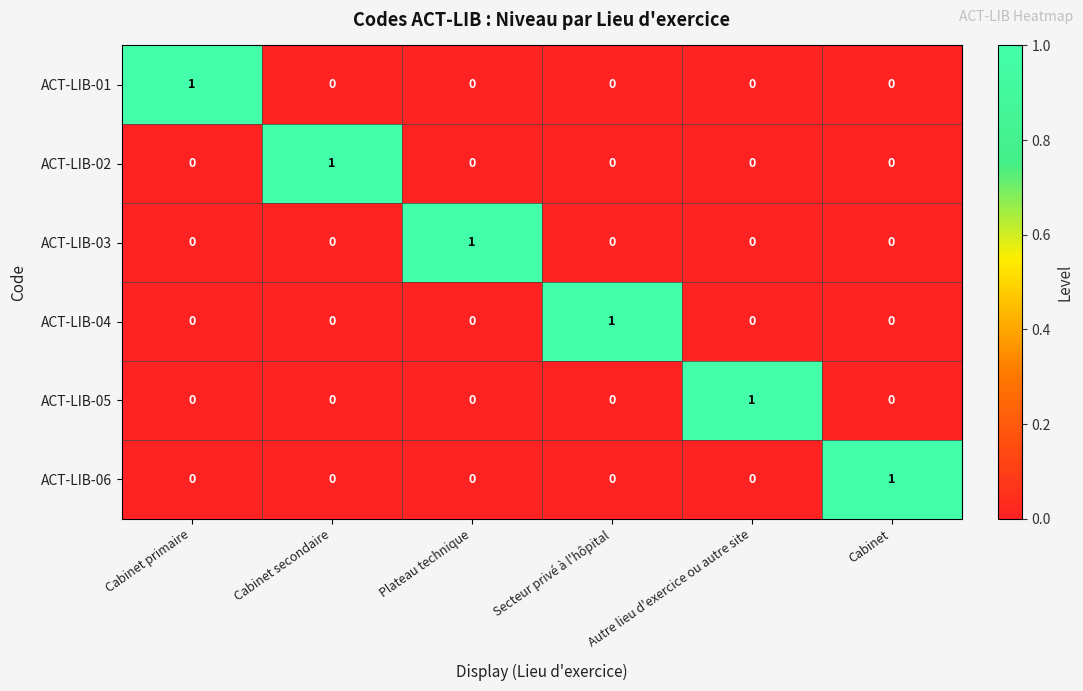

At which label does ACT-LIB-02 reach its peak?

Cabinet secondaire